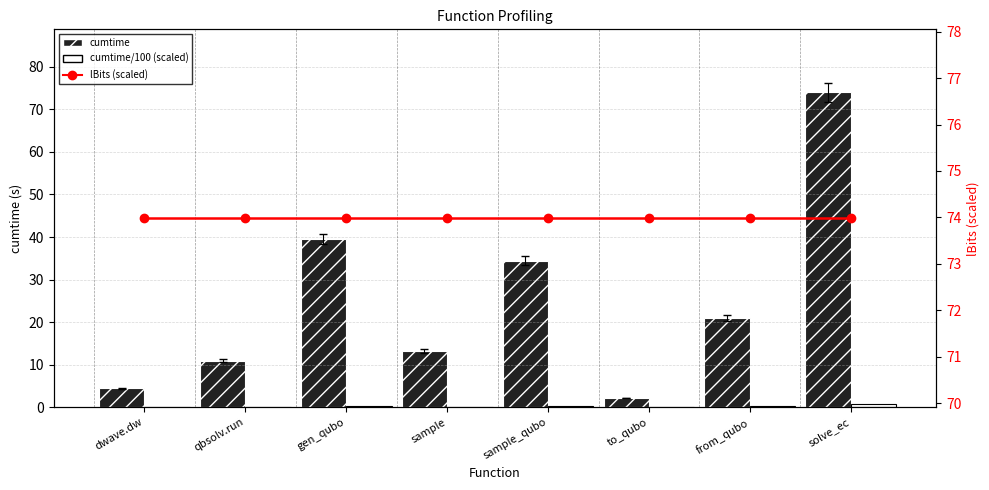

The value of lBits (scaled) at sample_qubo is 99.2. True or false?

False